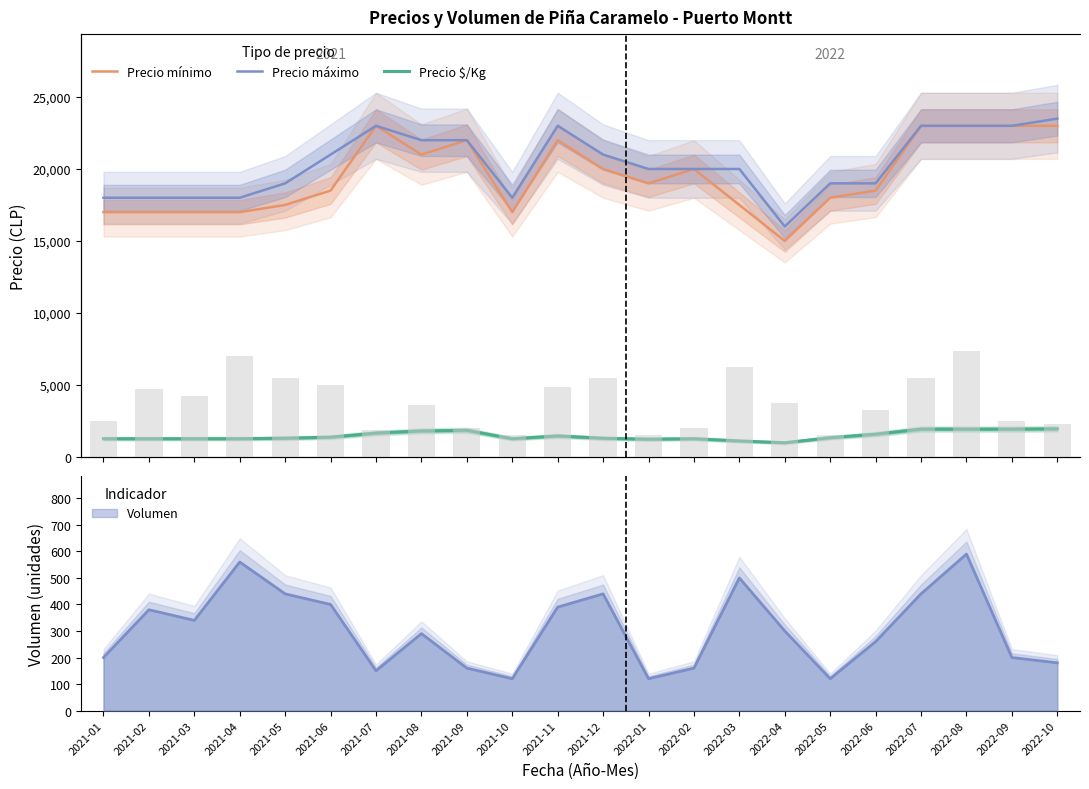

What is the difference between the highest and lowest values at 2021-11?

22610